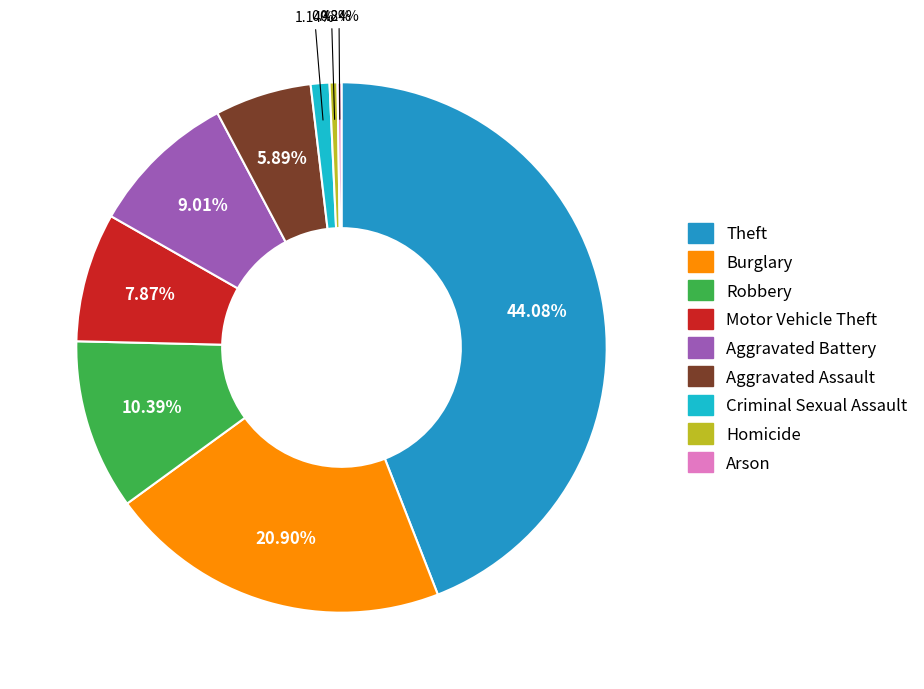

Which slice is the largest?

Theft